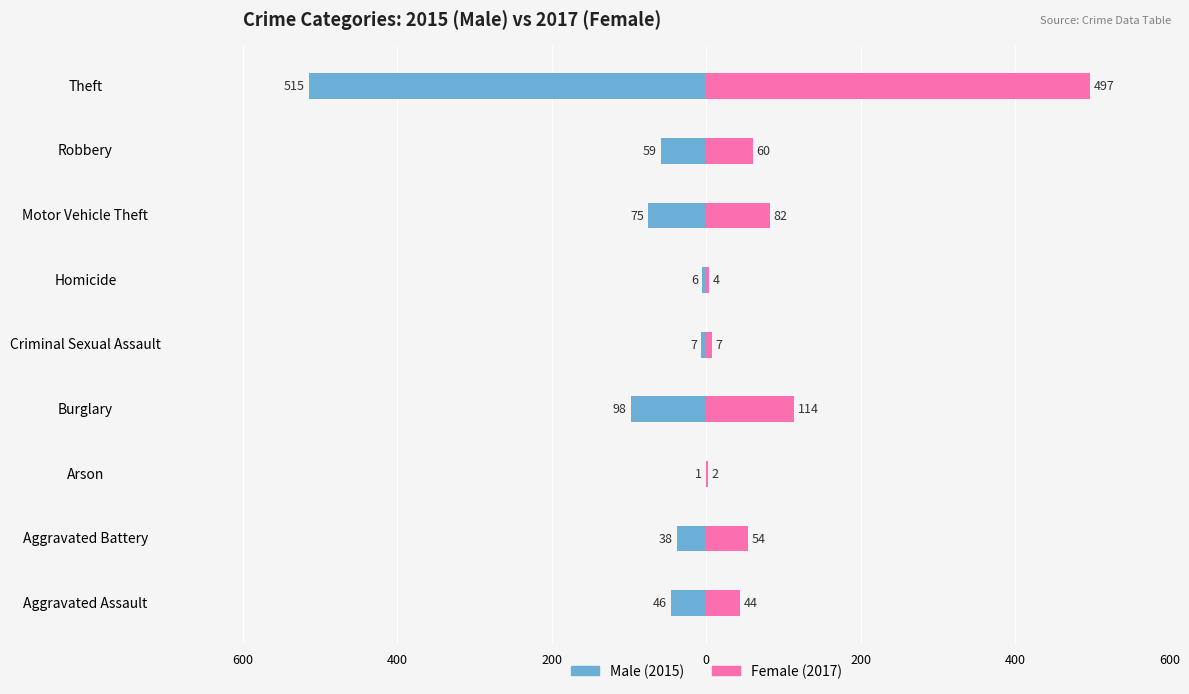

What is the value of the Male bar at the 9th from the left?

-515